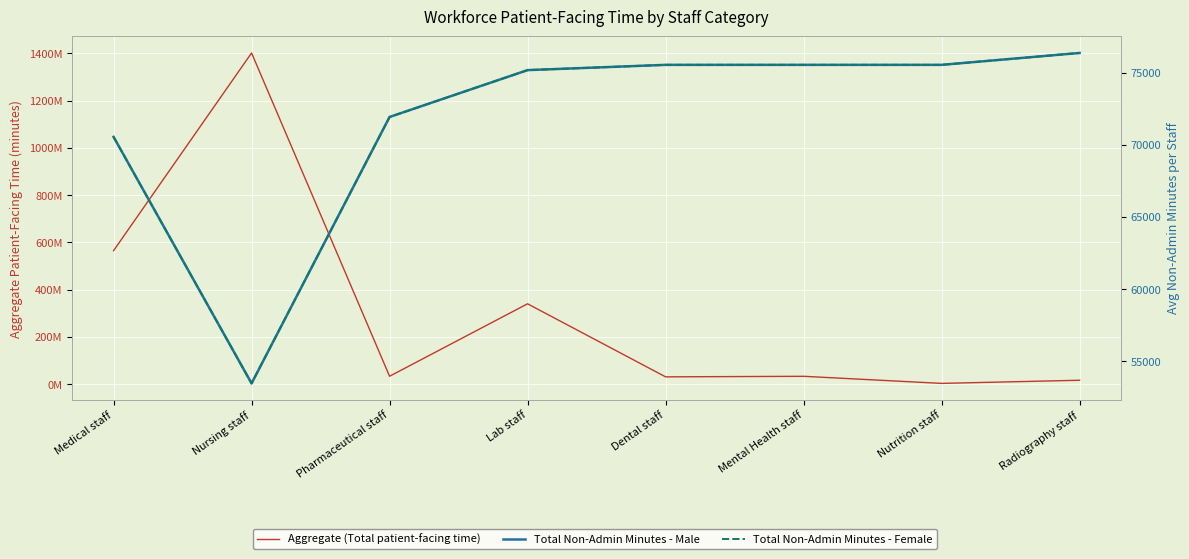

Which series has the widest spread of values?

Aggregate (Total patient-facing time)